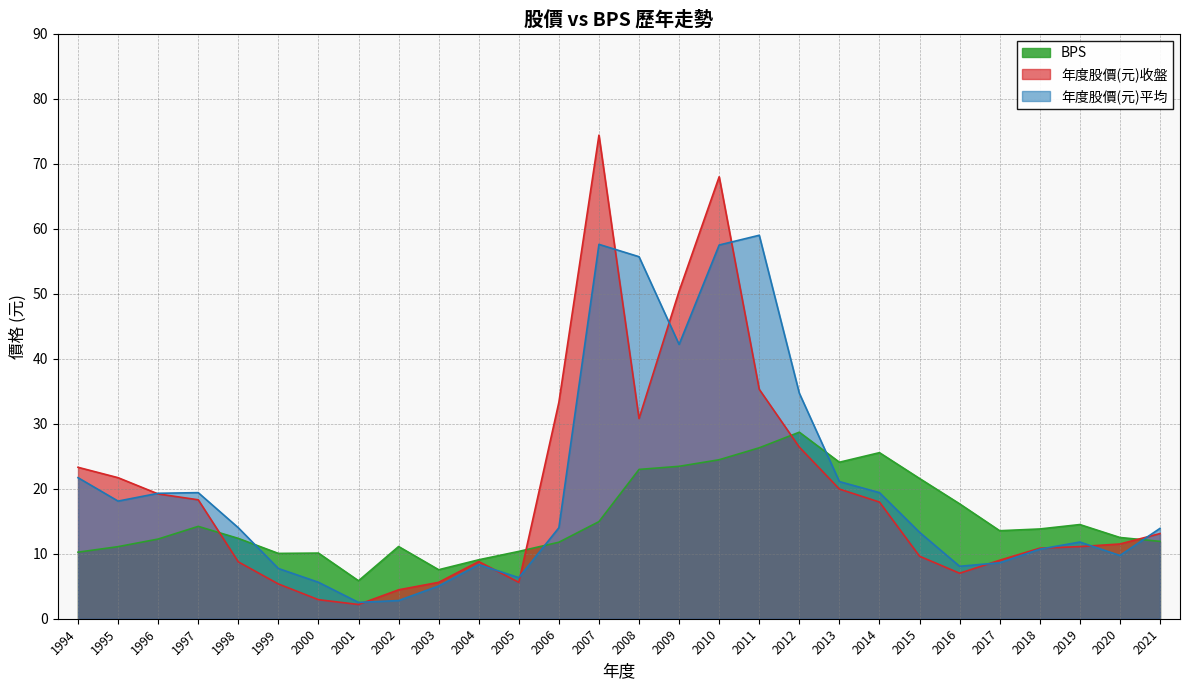

What is the difference between the maximum and minimum values in the BPS series?

22.9